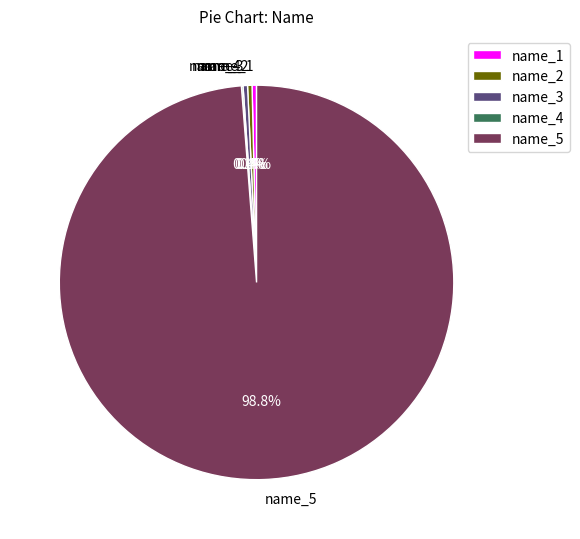

Between name_1 and name_5, which is larger?

name_5